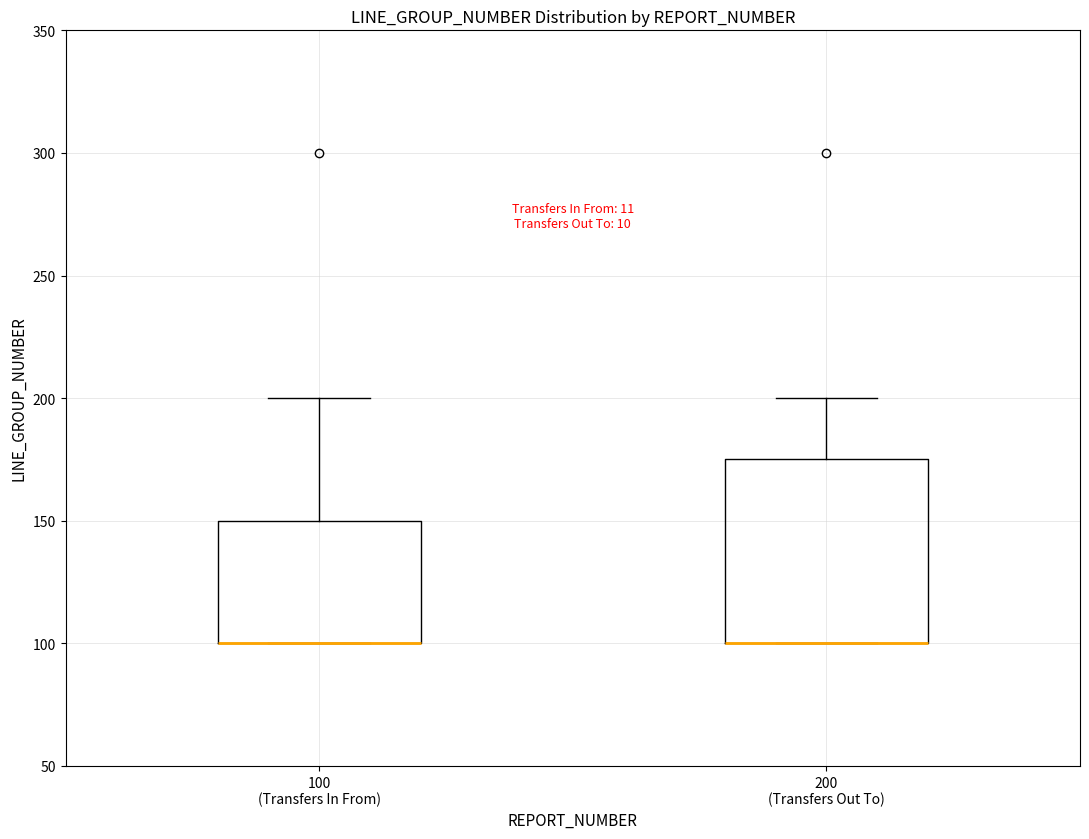

Reading left to right, transcribe this box plot: for each box, give where its median line is, the range the box spans, and where its two whiskers end, as read against the y-axis. The values are not printed on the chart, so give them approximately, as read against the axis.

100 (Transfers In From): median 100 (drawn on the box's lower edge), box 100 to 150, whiskers 100 to 200
200 (Transfers Out To): median 100 (drawn on the box's lower edge), box 100 to 175, whiskers 100 to 200